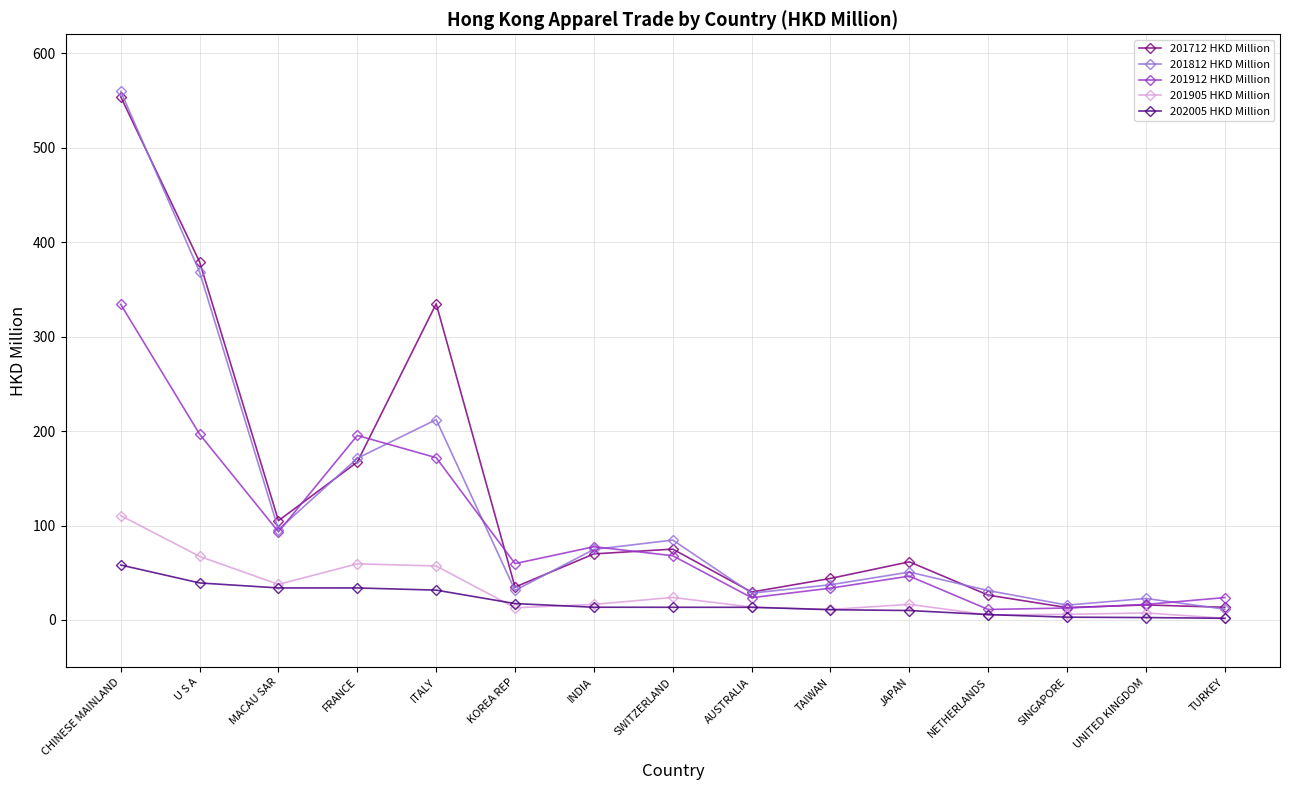

Rank the series by their maximum value, from highest to lowest.

201812 HKD Million, 201712 HKD Million, 201912 HKD Million, 201905 HKD Million, 202005 HKD Million